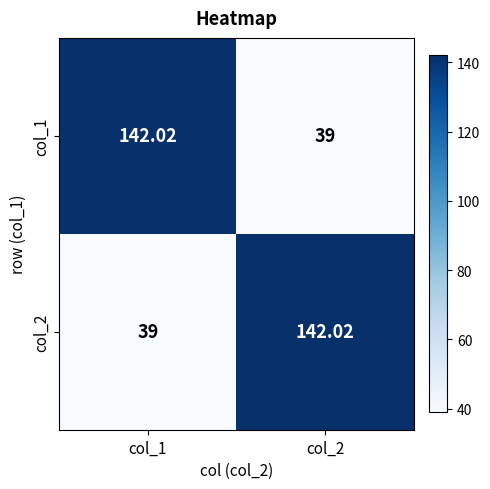

What is the minimum value shown in the chart?

39.0